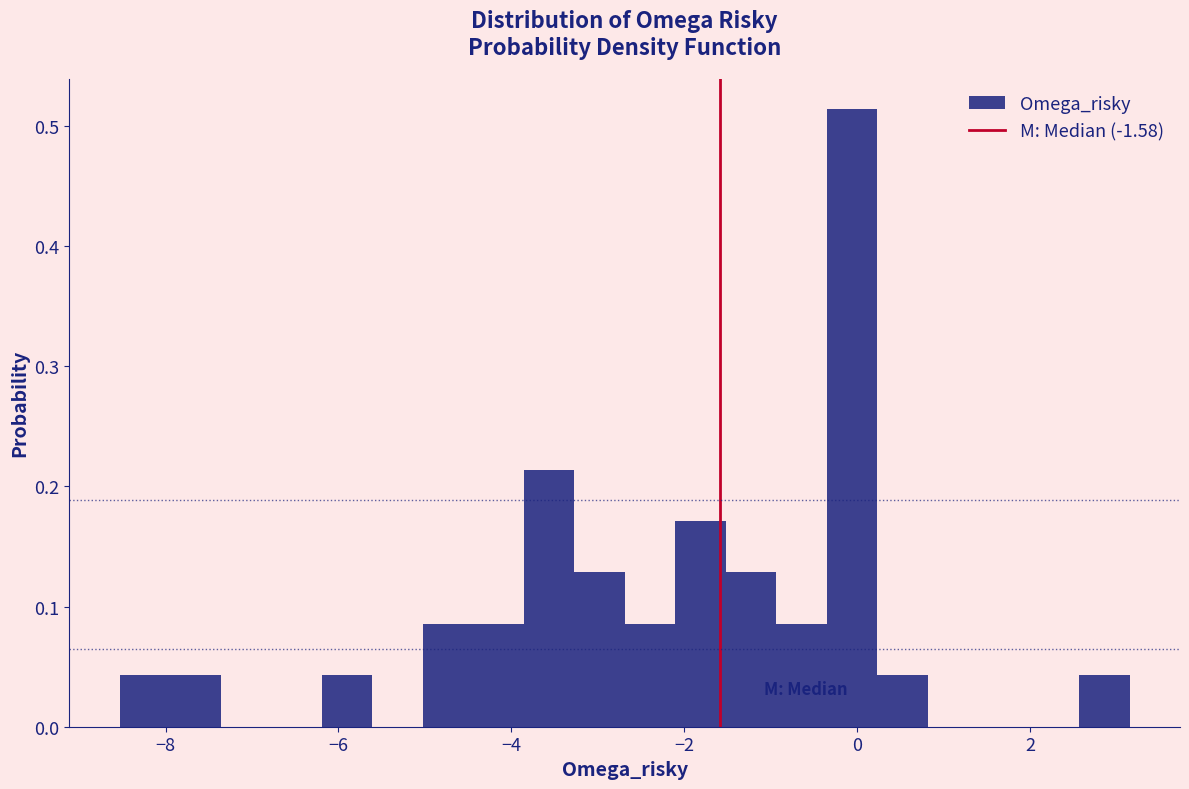

Read against the x-axis, roughly where is the centre of the tallest bar?

0.0